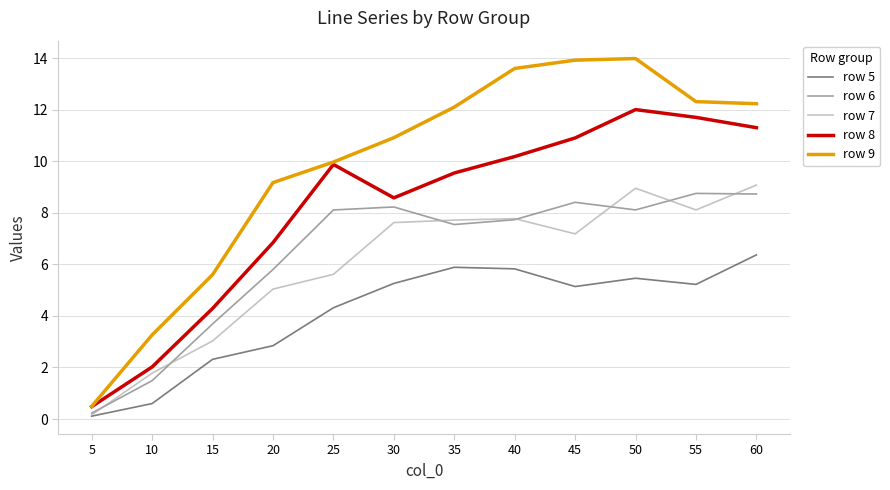

Is this an area chart (filled region under the line)?

No